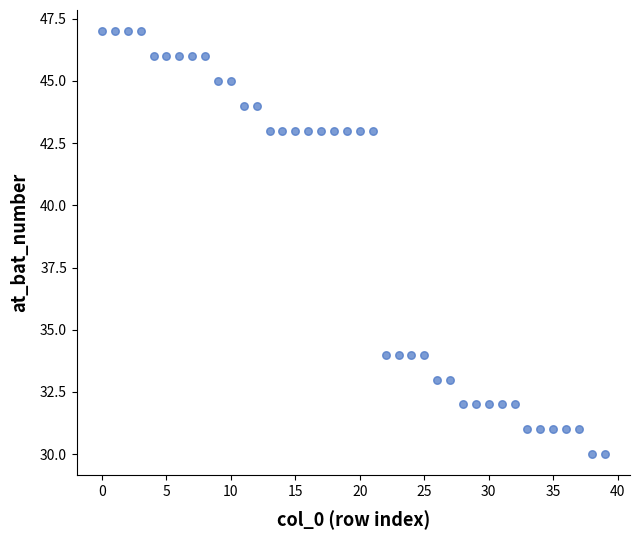

What is the range of X values (max minus min)?

39